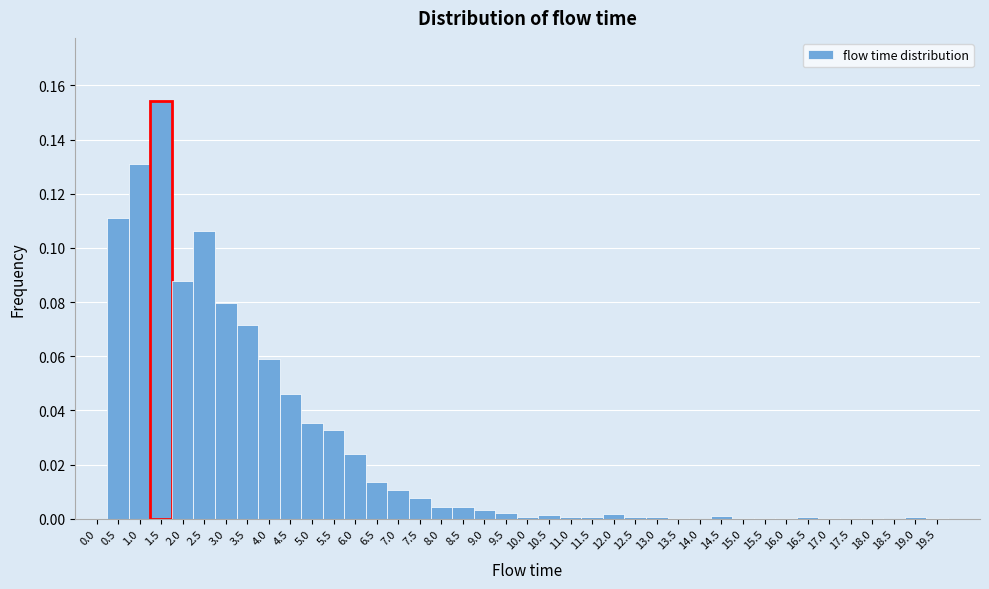

Over which range of the x-axis is the bar tallest?

1.25 to 1.75